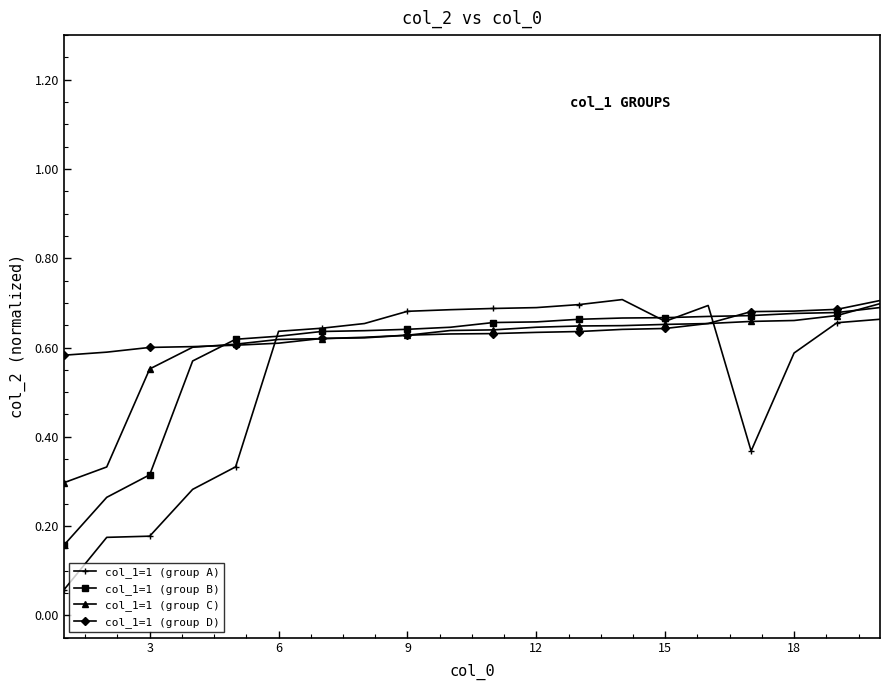

At how many categories does at least one series exceed 0?

20